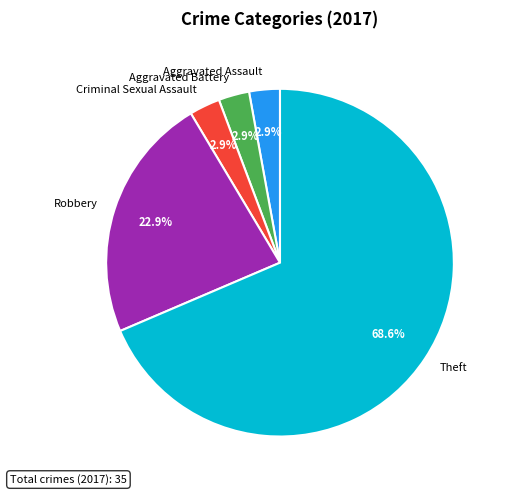

Combined, do Theft and Criminal Sexual Assault account for over 50%?

Yes